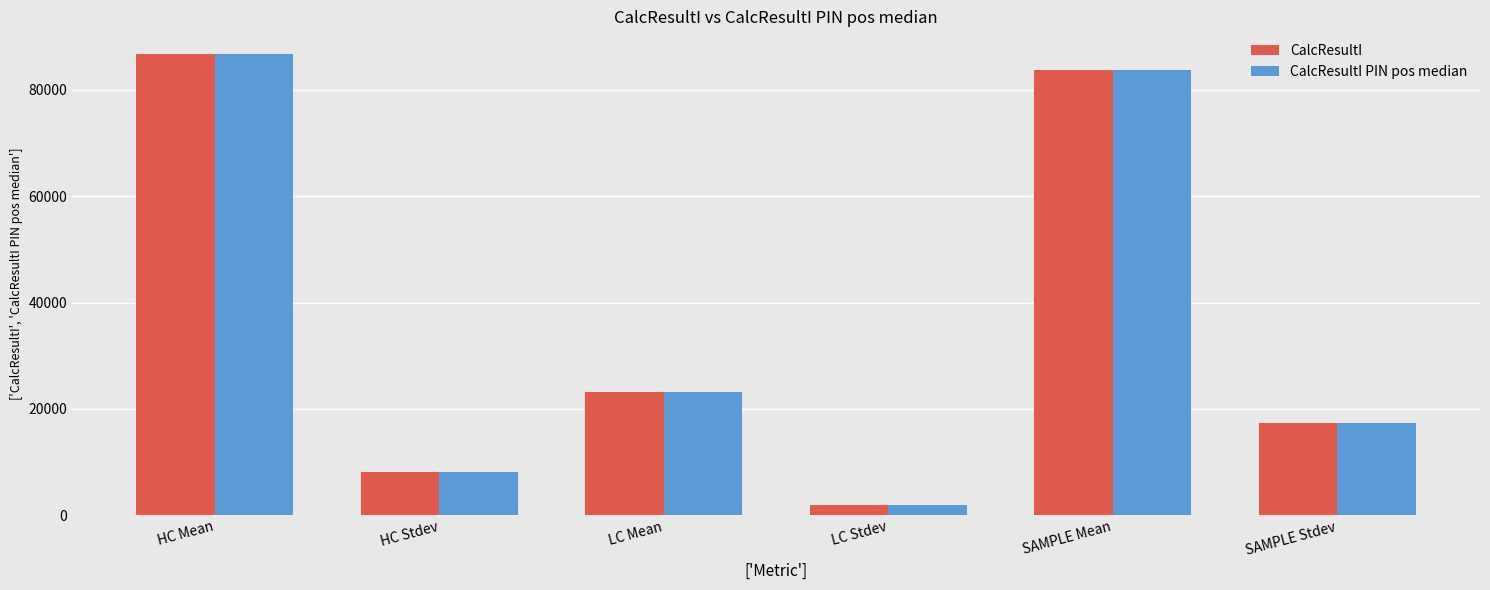

What is the difference between the second highest and second lowest values in the CalcResultI series?

75775.6